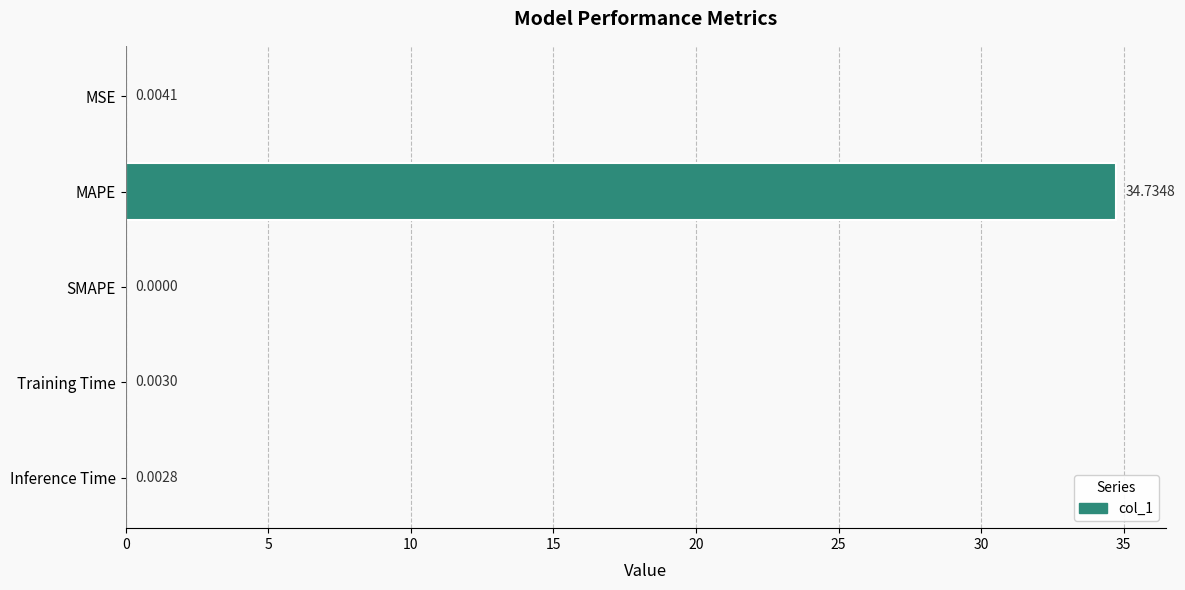

What is the change in value from MAPE to SMAPE?

-34.7